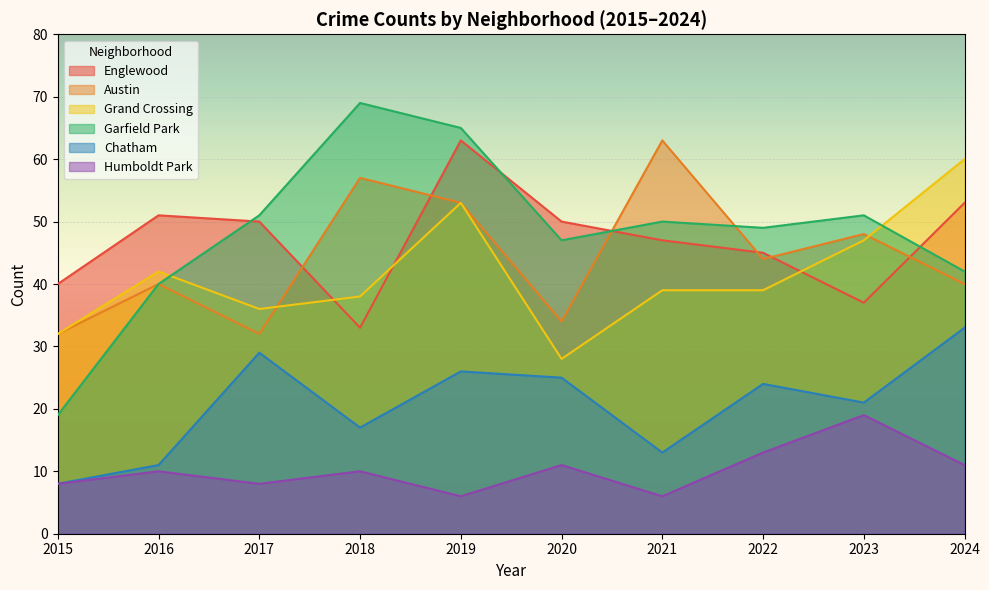

In Chatham, how many points are lower than both neighbors (excluding endpoints)?

3